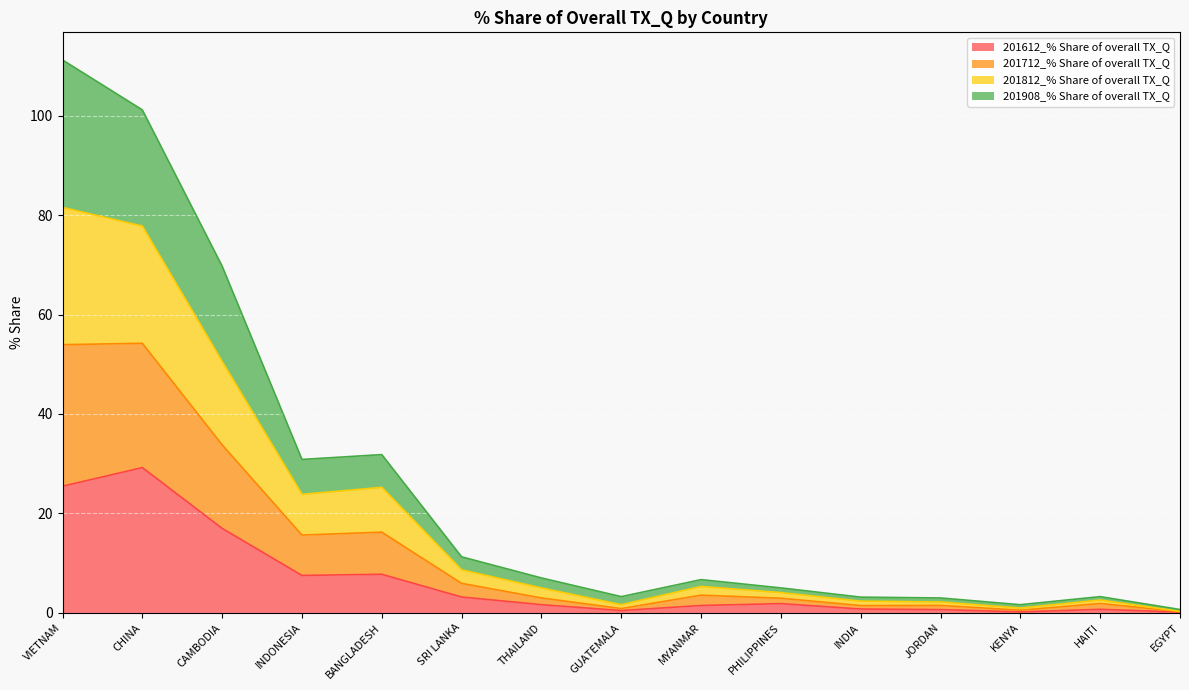

Which series has the widest spread of values?

201712_% Share of overall TX_Q